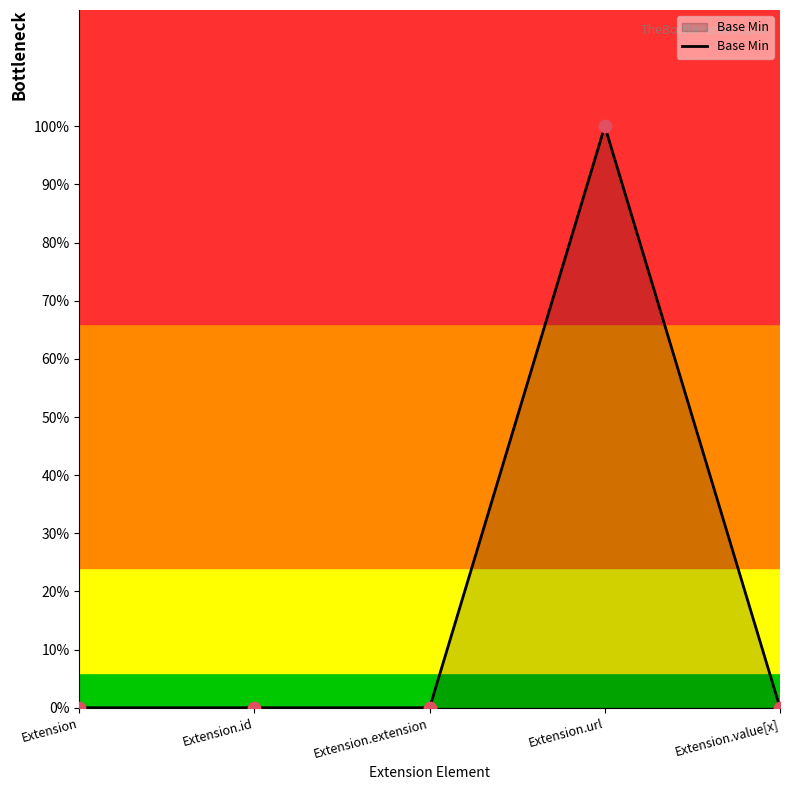

What is the change in value from Extension.id to Extension.url?

+1